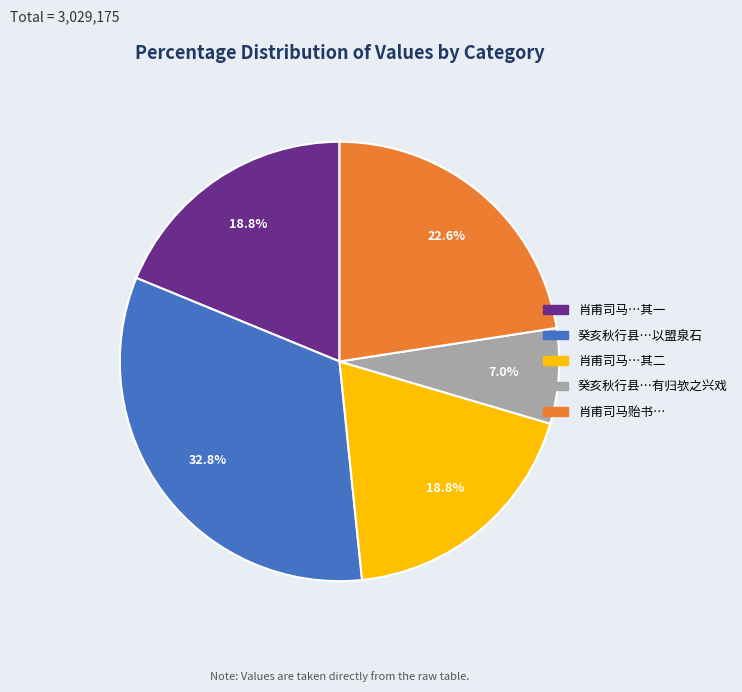

Approximately how many times larger is the value at 癸亥秋行县…以盟泉石 compared to 癸亥秋行县…有归欤之兴戏?

4.7